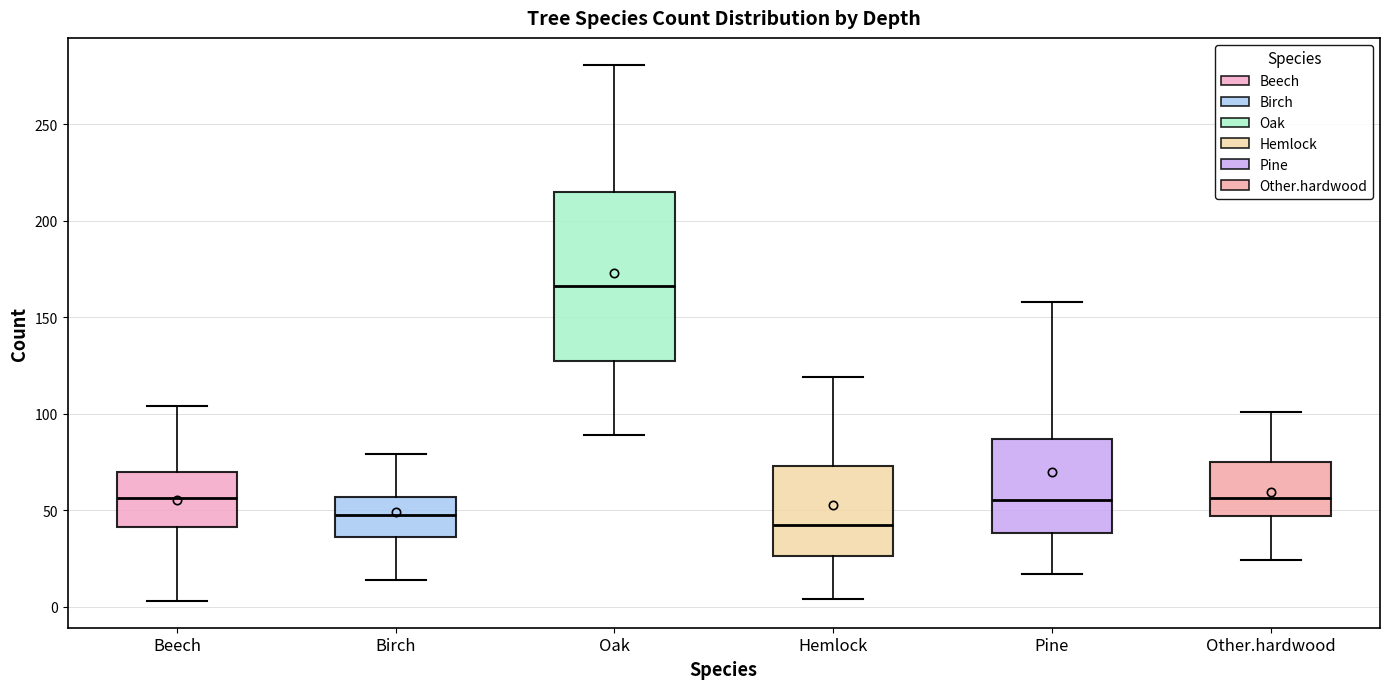

Reading left to right, transcribe this box plot: for each box, give where its median line is, the range the box spans, and where its two whiskers end, as read against the y-axis. The values are not printed on the chart, so give them approximately, as read against the axis.

Beech: median 55, box 40 to 70, whiskers 5 to 105
Birch: median 50, box 35 to 55, whiskers 15 to 80
Oak: median 165, box 125 to 215, whiskers 90 to 280
Hemlock: median 45, box 25 to 75, whiskers 5 to 120
Pine: median 55, box 40 to 85, whiskers 15 to 160
Other.hardwood: median 55, box 45 to 75, whiskers 25 to 100